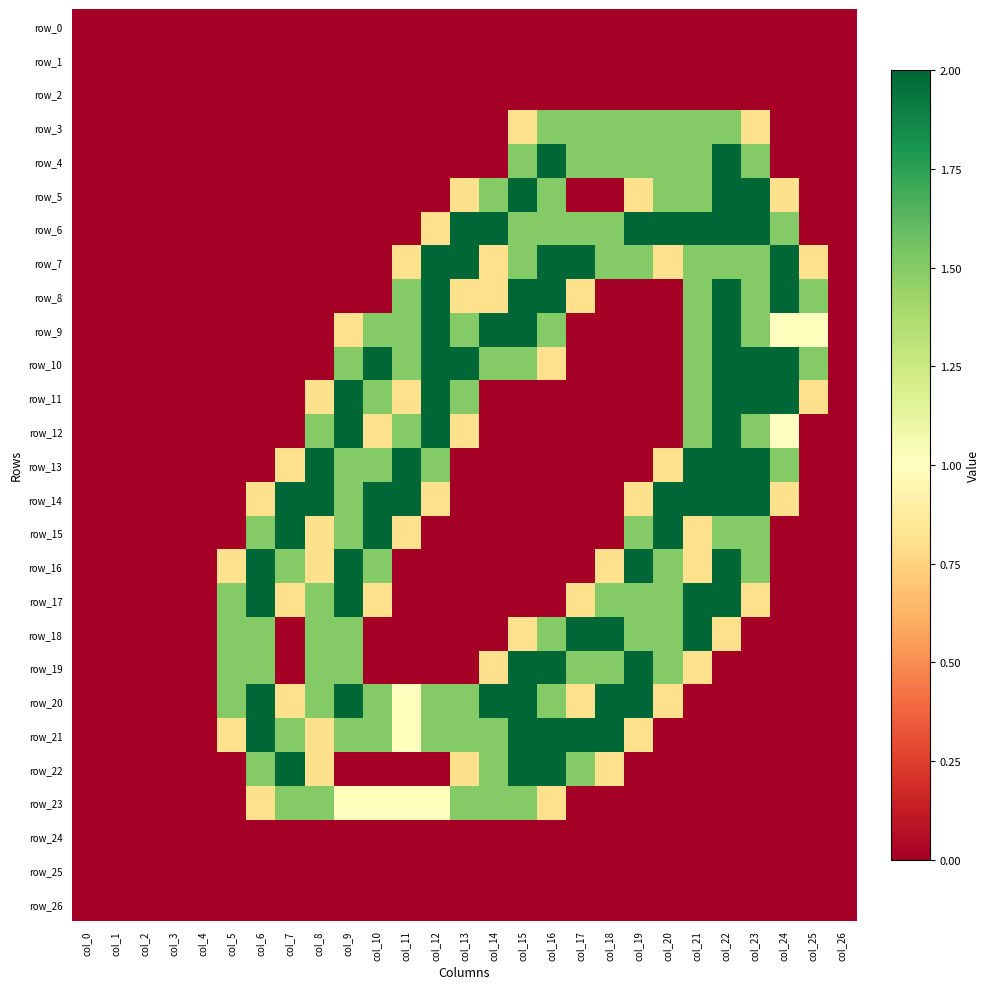

Where is row_18 nearest to the value 1?

col_15